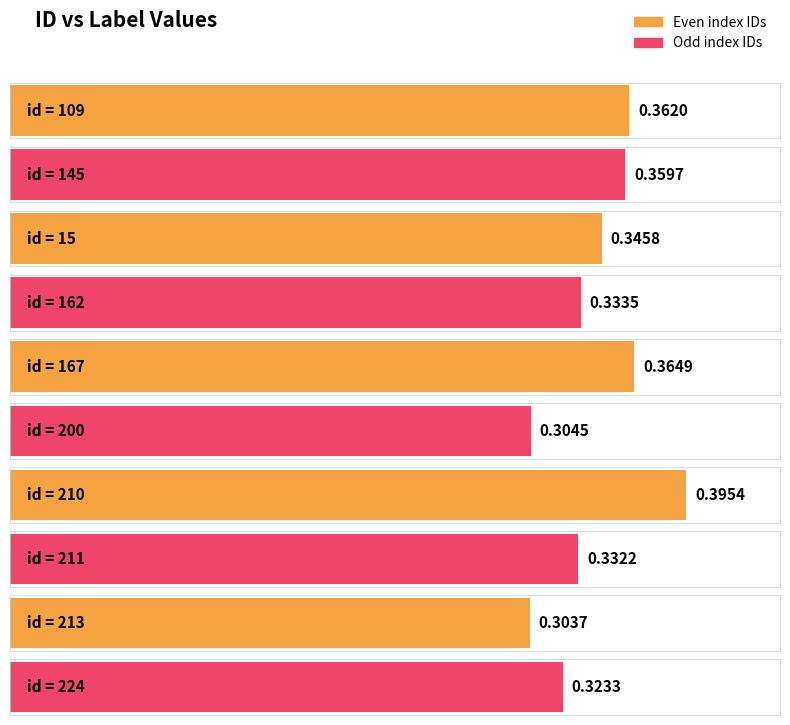

List the labels in order of value, largest first.

210, 167, 109, 145, 15, 162, 211, 224, 200, 213